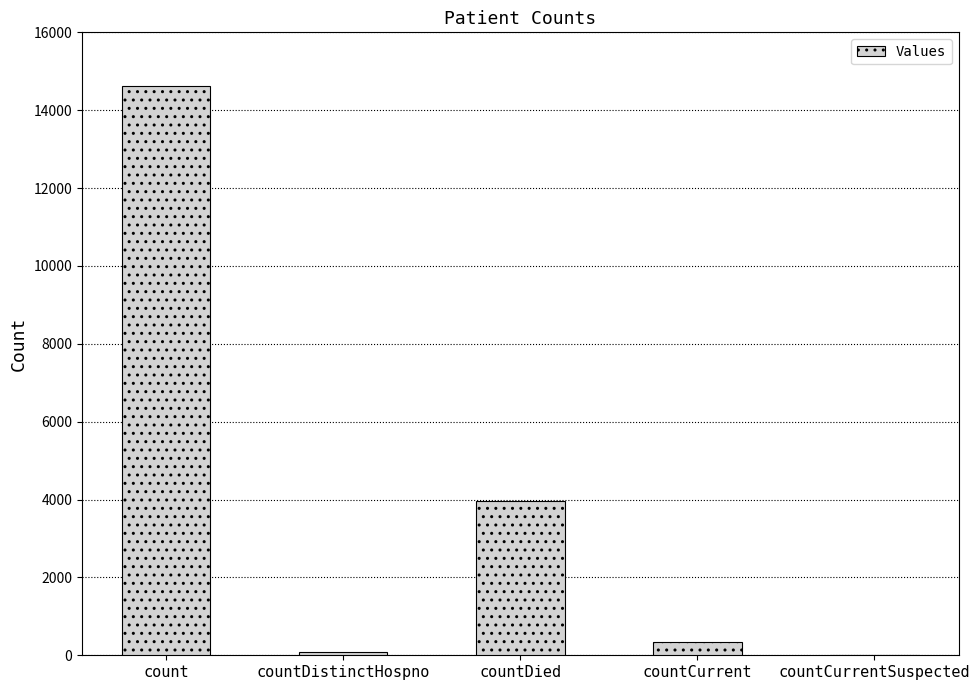

Is it true that the value at countDied is 6717?

False